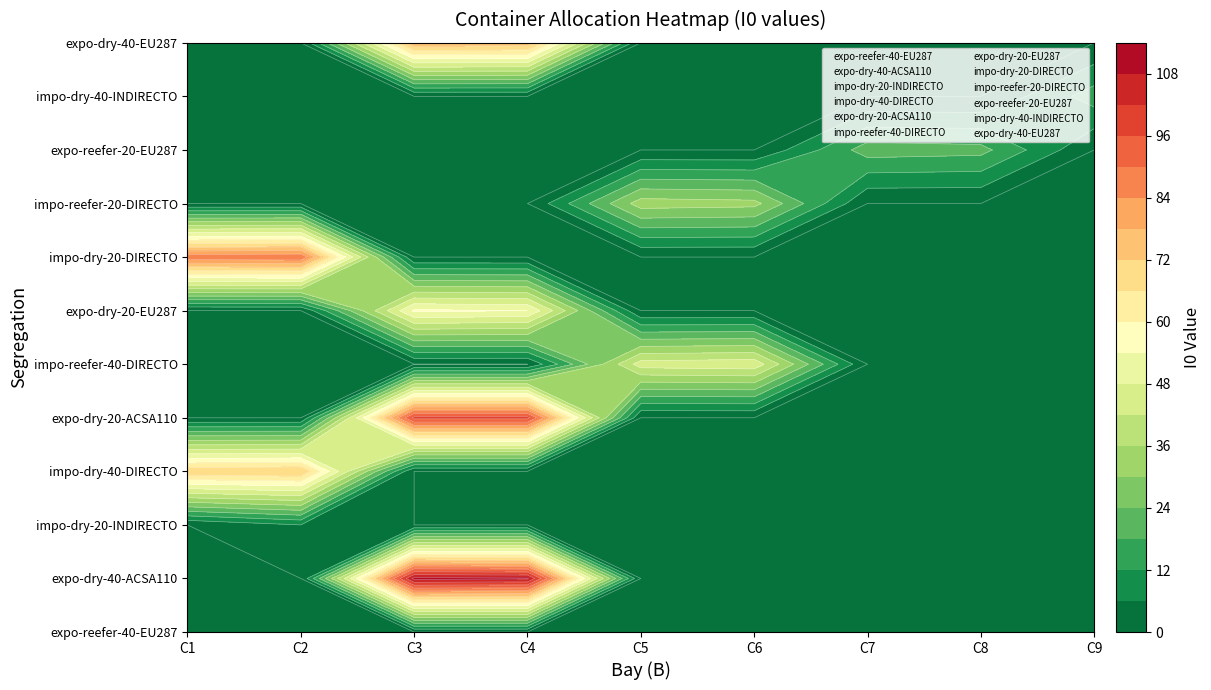

Count the number of categories in the chart.

9